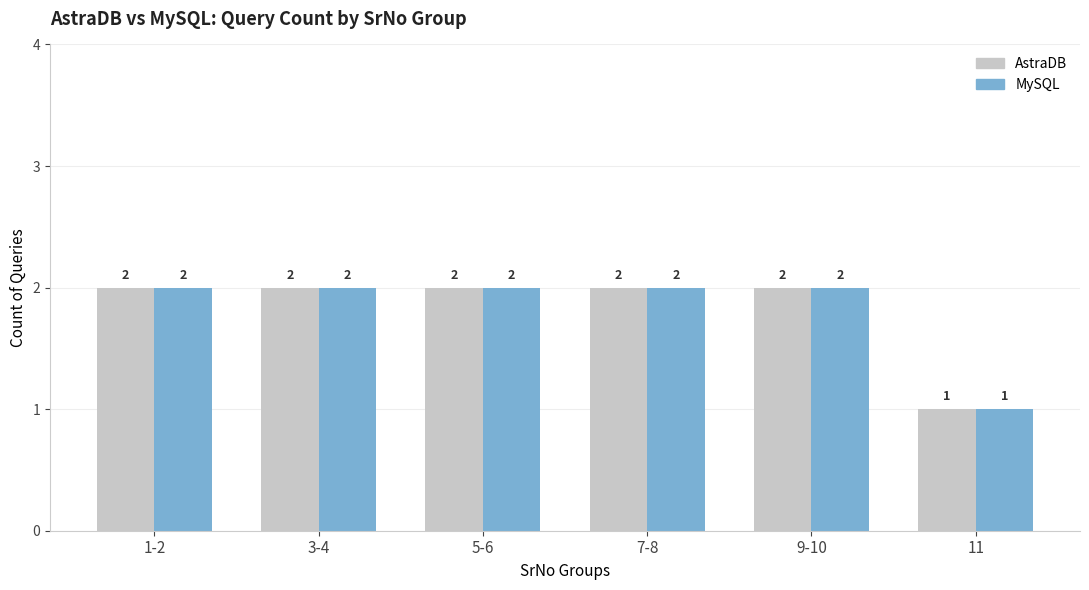

The value of MySQL at 3-4 is 2. True or false?

True